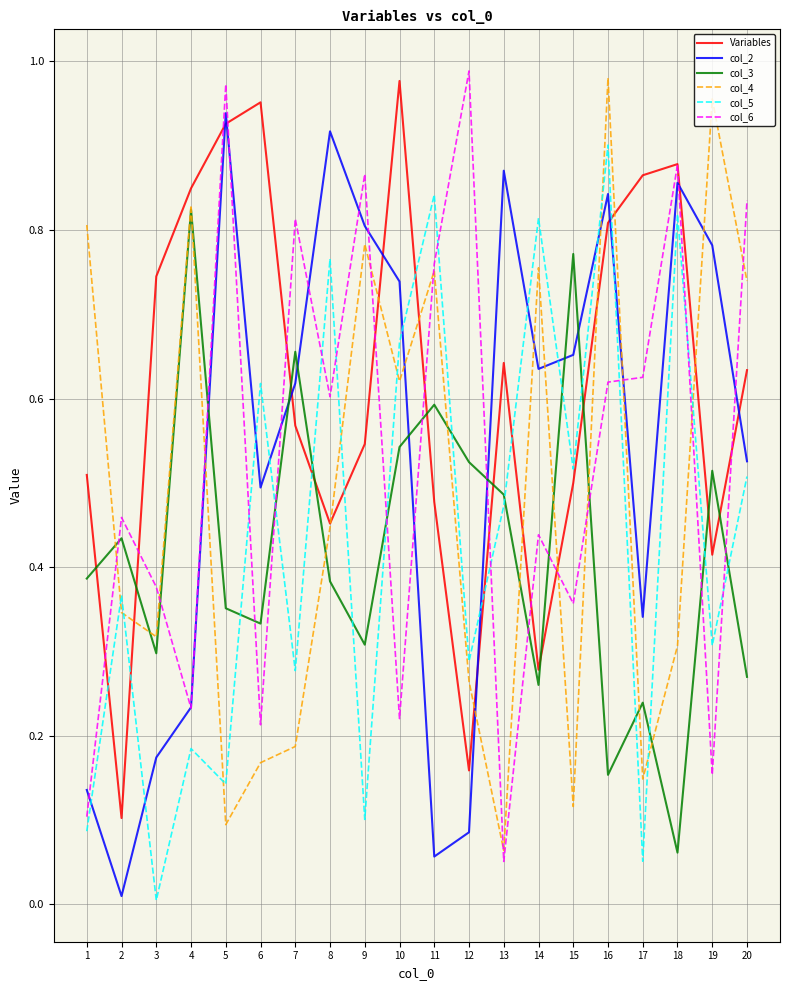

Which series changed the most between 1 and 7?

col_6